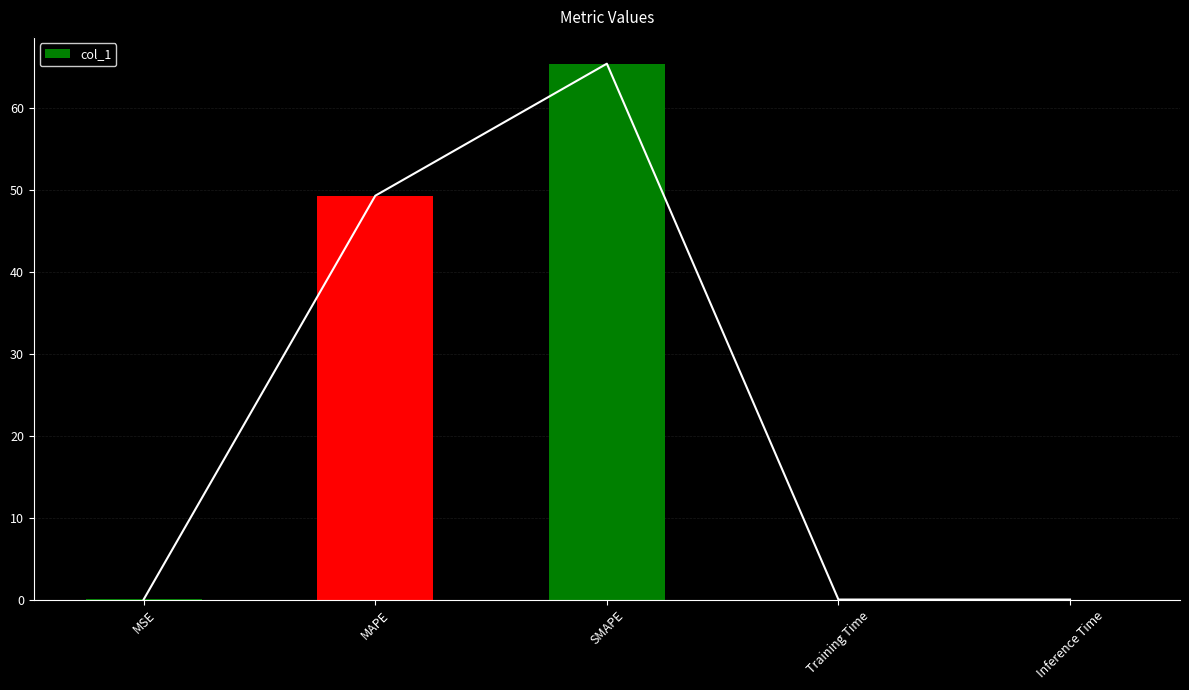

How many categories are shown in the chart?

5